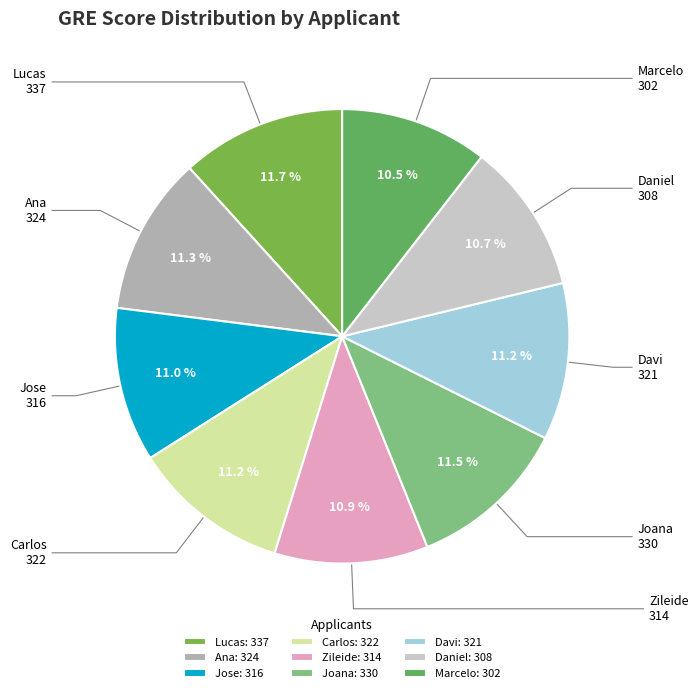

How many slices are in this pie chart?

9